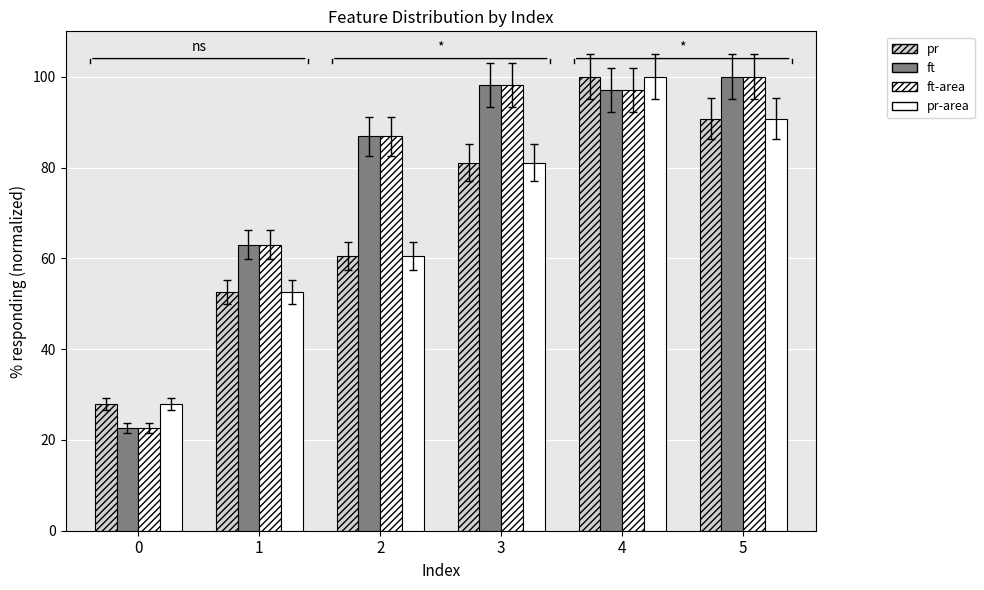

Which category has the highest value in the pr-area series?

4